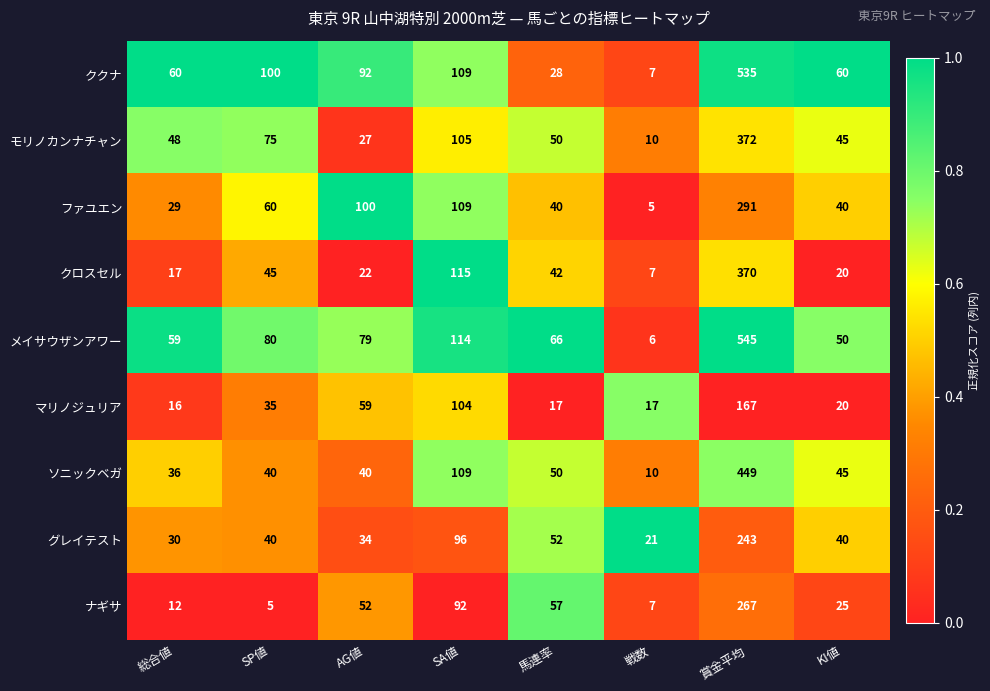

What is the approximate value of グレイテスト at KI値, to the nearest 50?

50